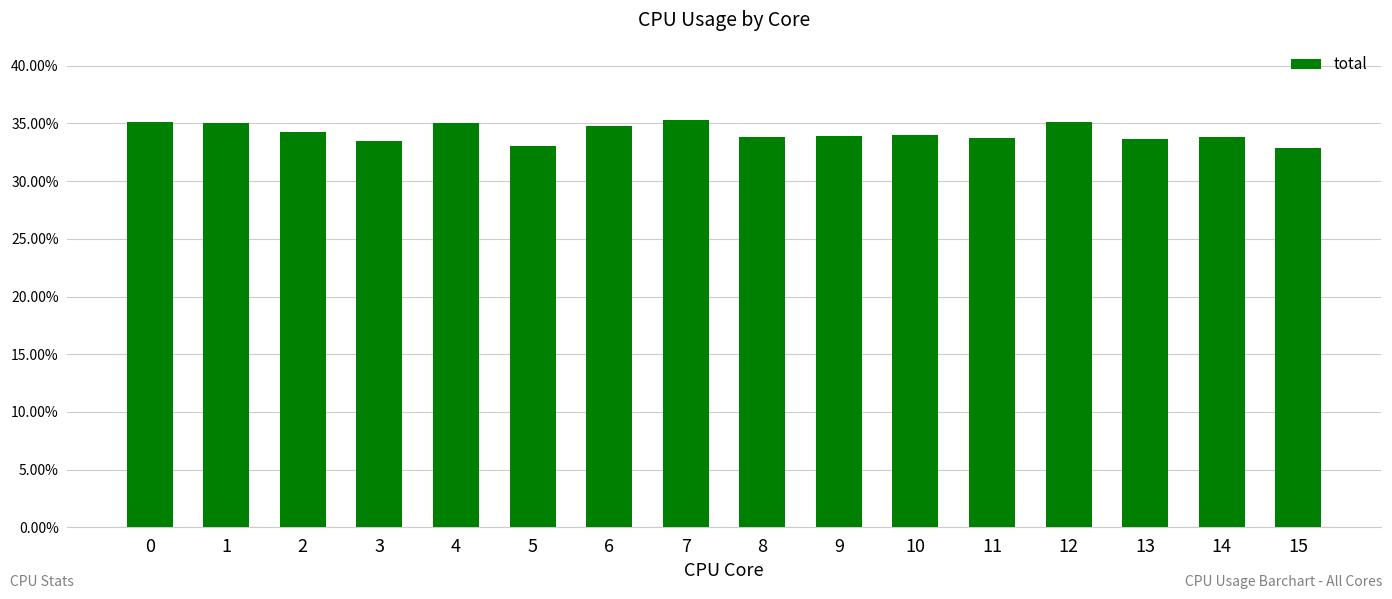

How many distinct data groups are displayed?

1